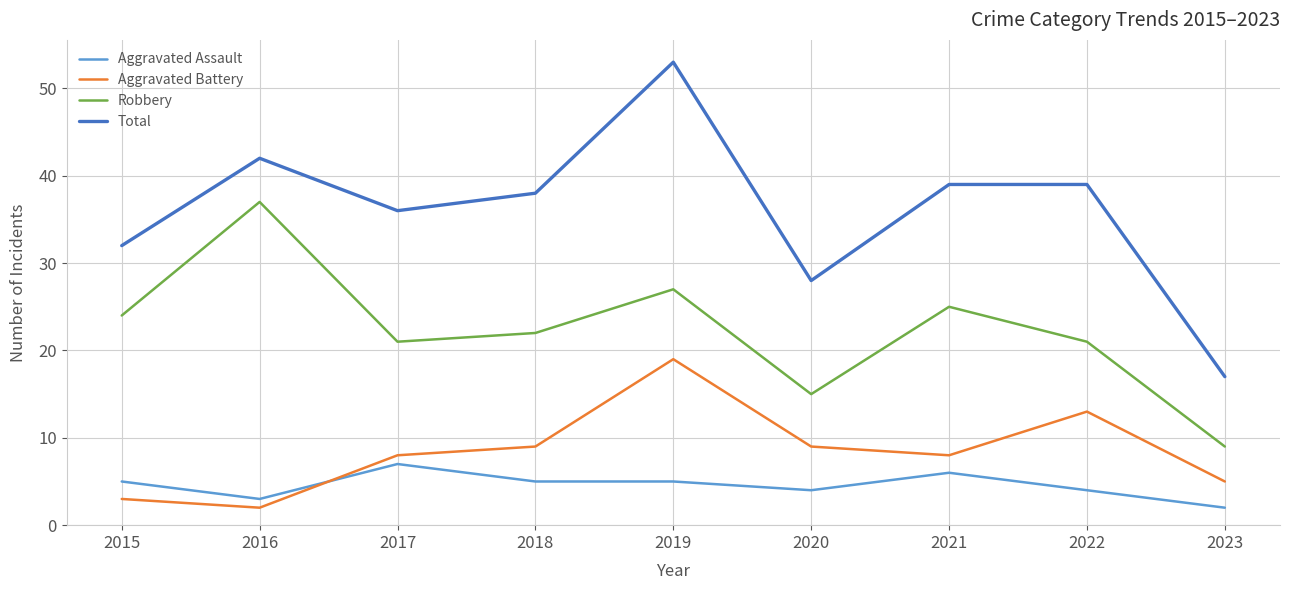

At which label is Total closest to 35?

2017